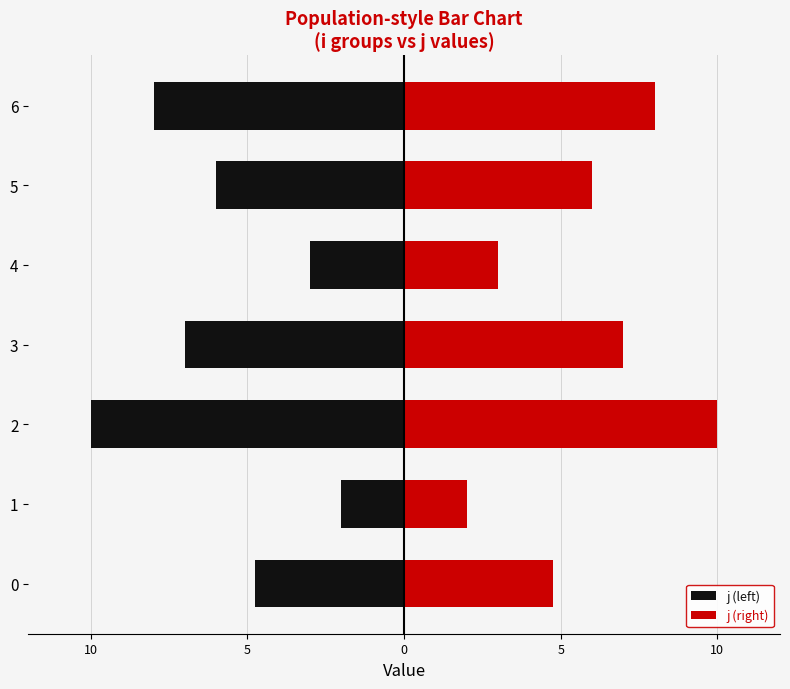

How many j (left) values are between -8 and -3?

5